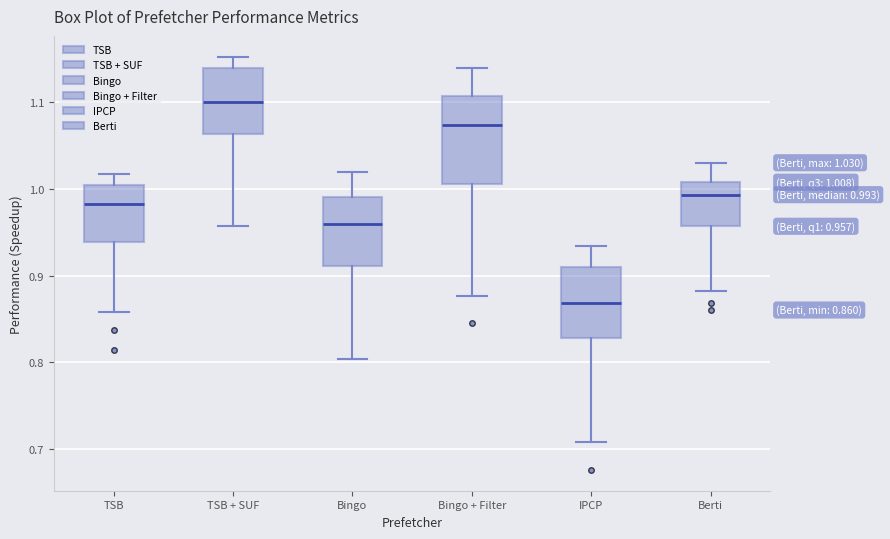

Which box's median line is the lowest?

IPCP